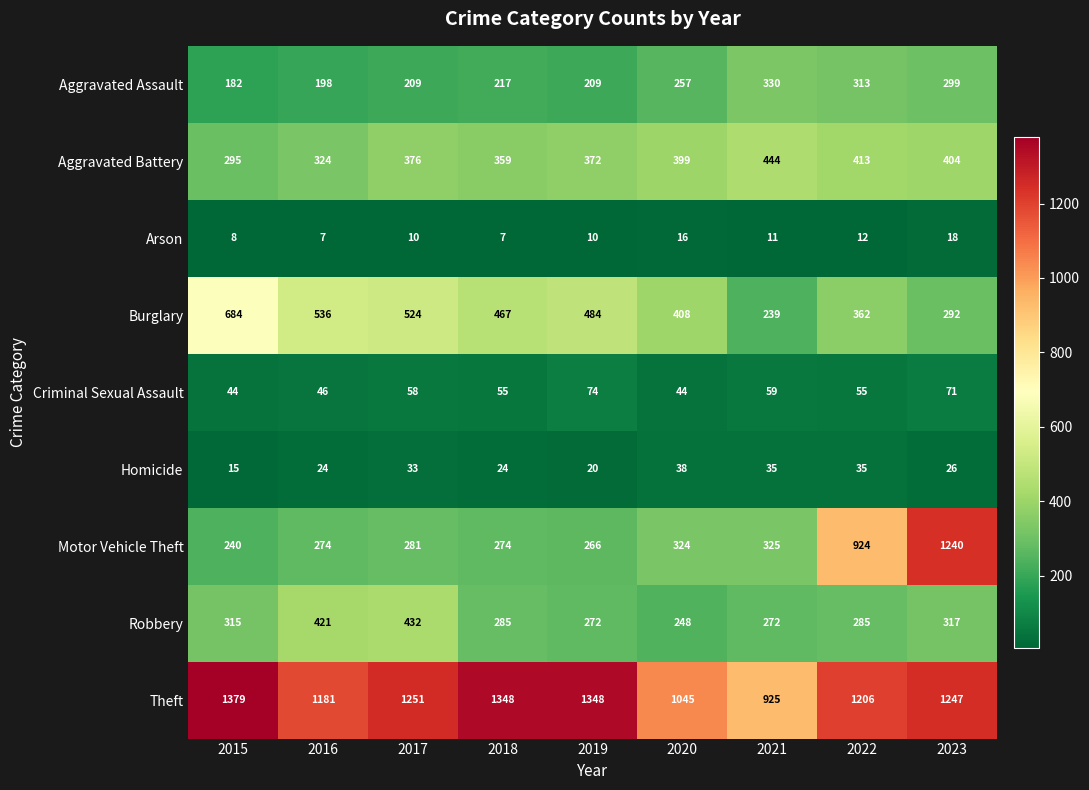

At how many categories does at least one series exceed 894?

9